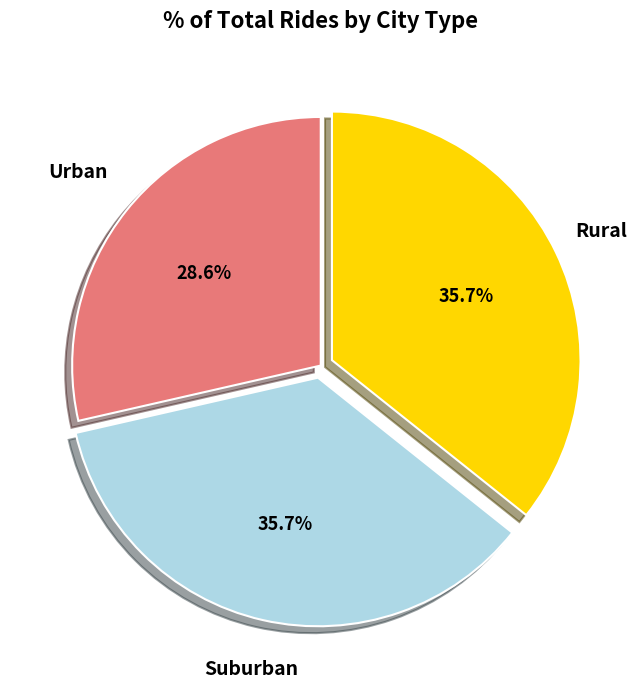

Count the number of slices in the pie.

3